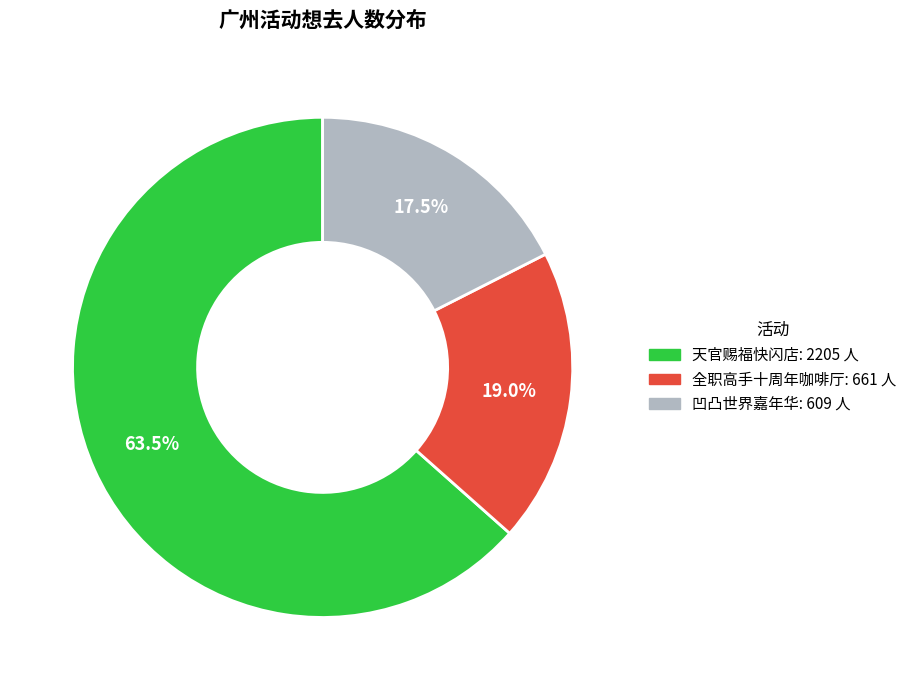

Count the number of slices in the pie.

3